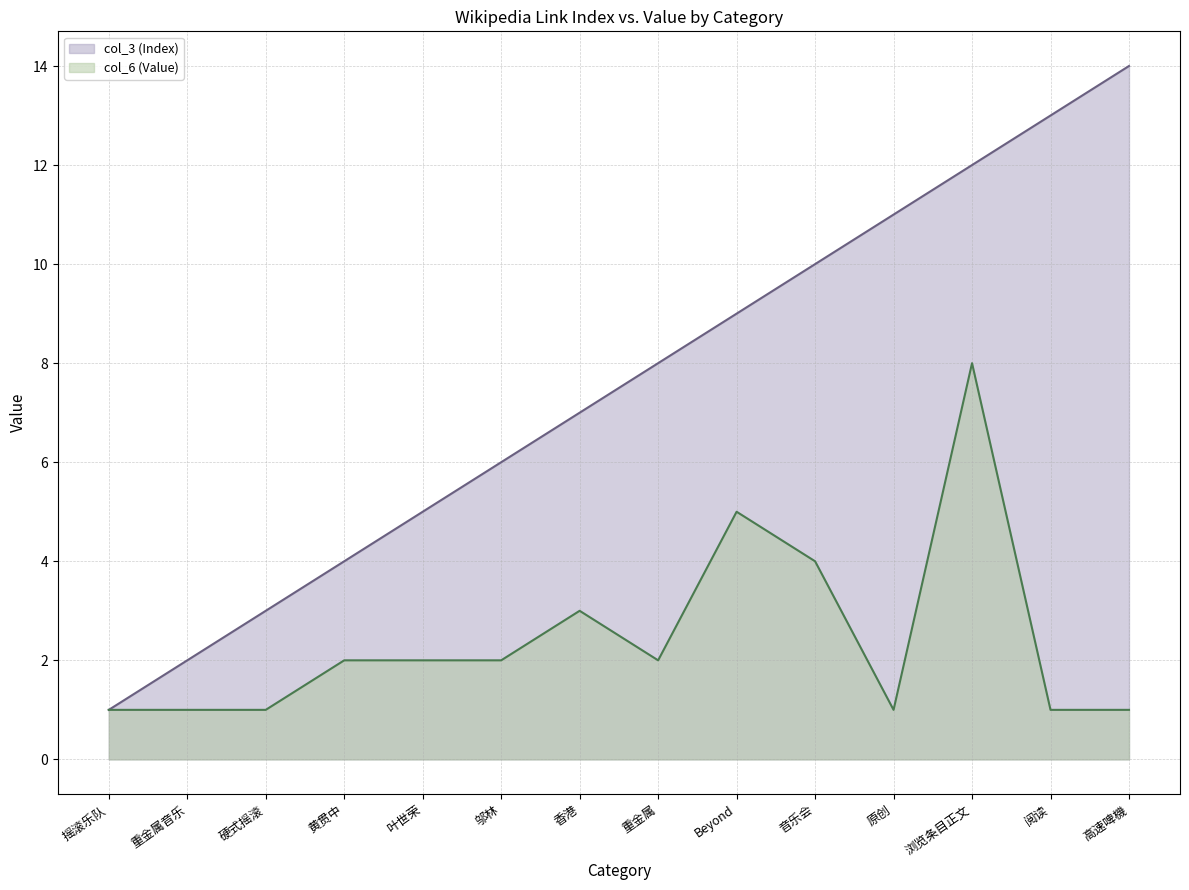

What is the label of the 9th point from the right?

邬林